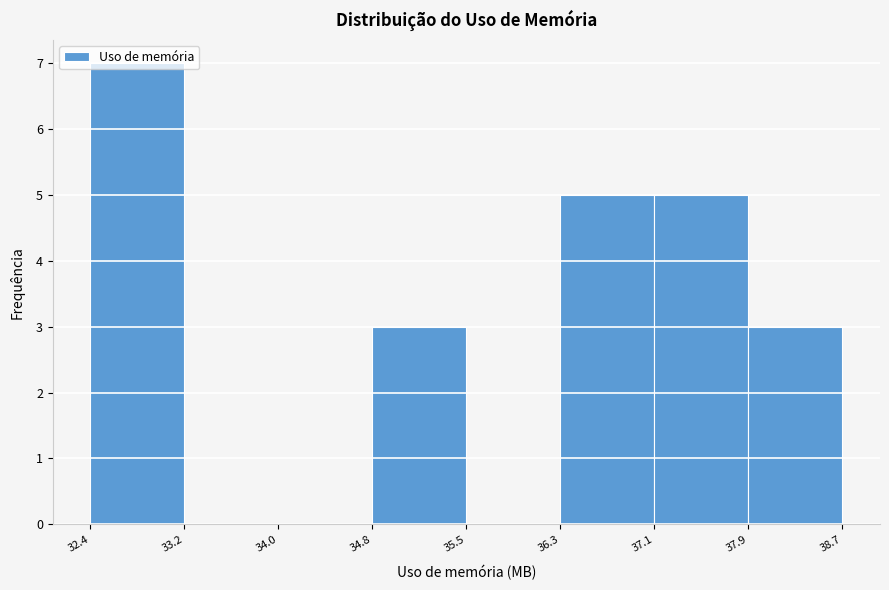

What is the height of the bar covering 36.3 to 37.1 on the x-axis? The values are not printed on the chart, so give them approximately, as read against the axis.

5